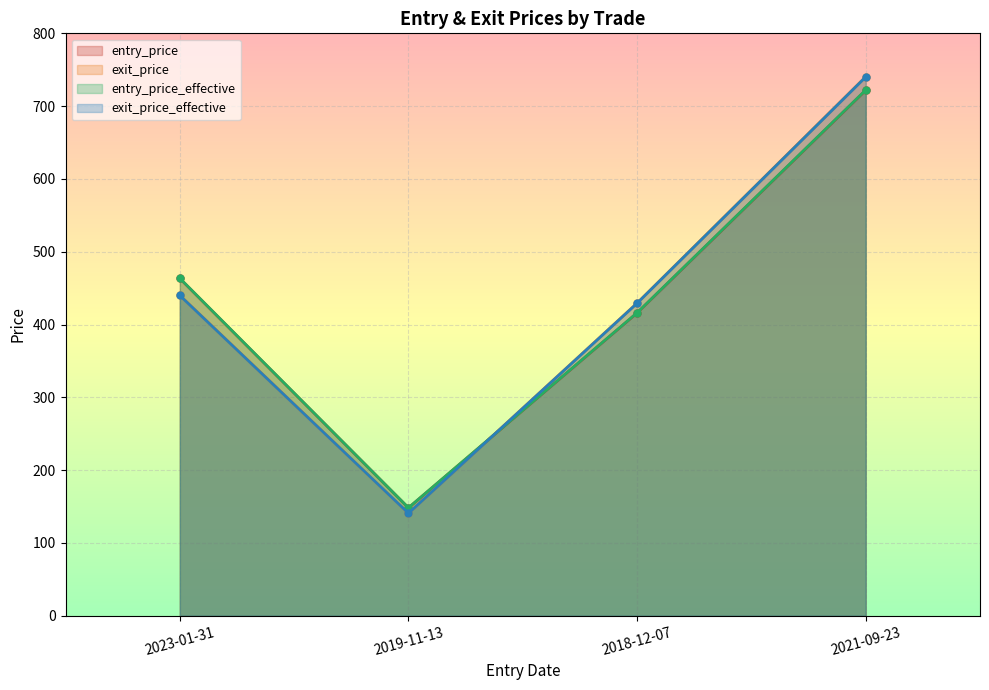

Does the chart display data point markers on the line(s)?

Yes